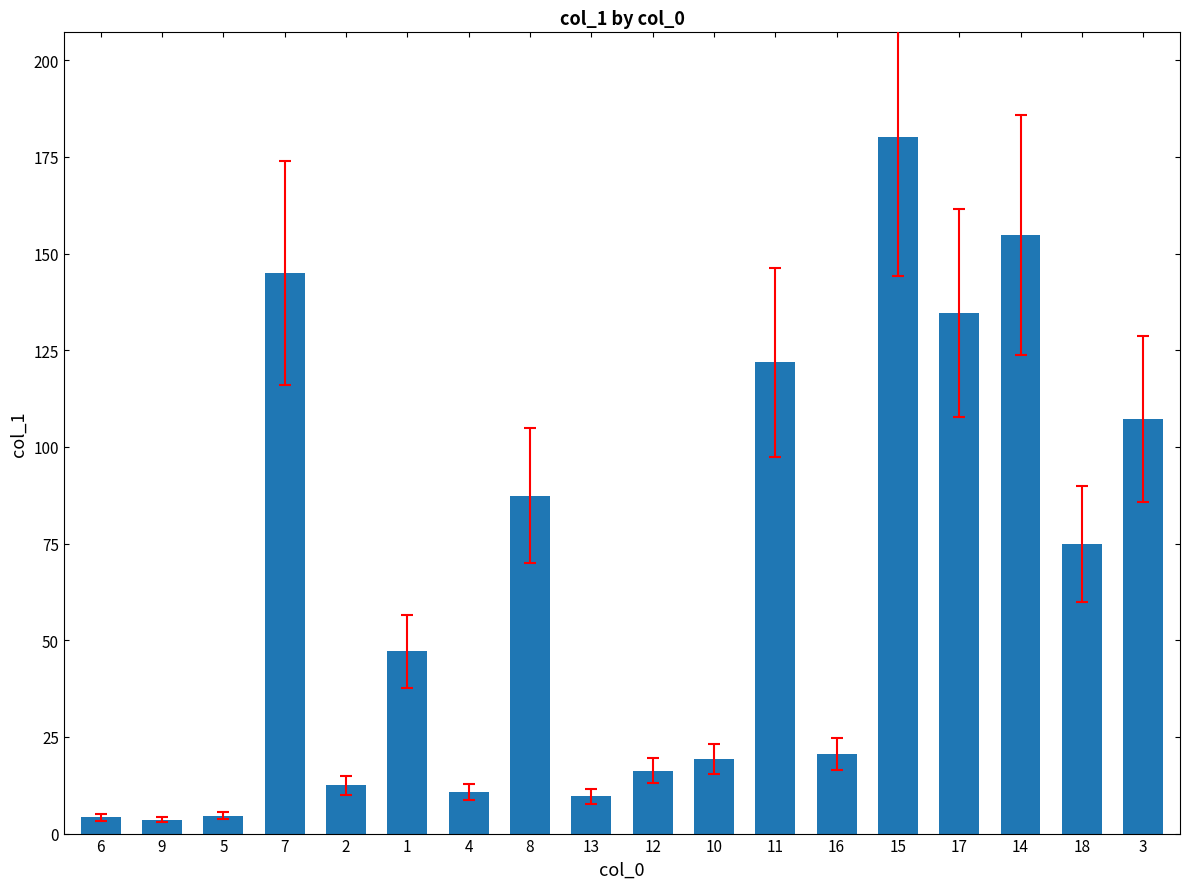

Approximately how many times larger is the value at 8 compared to 5?

19.0